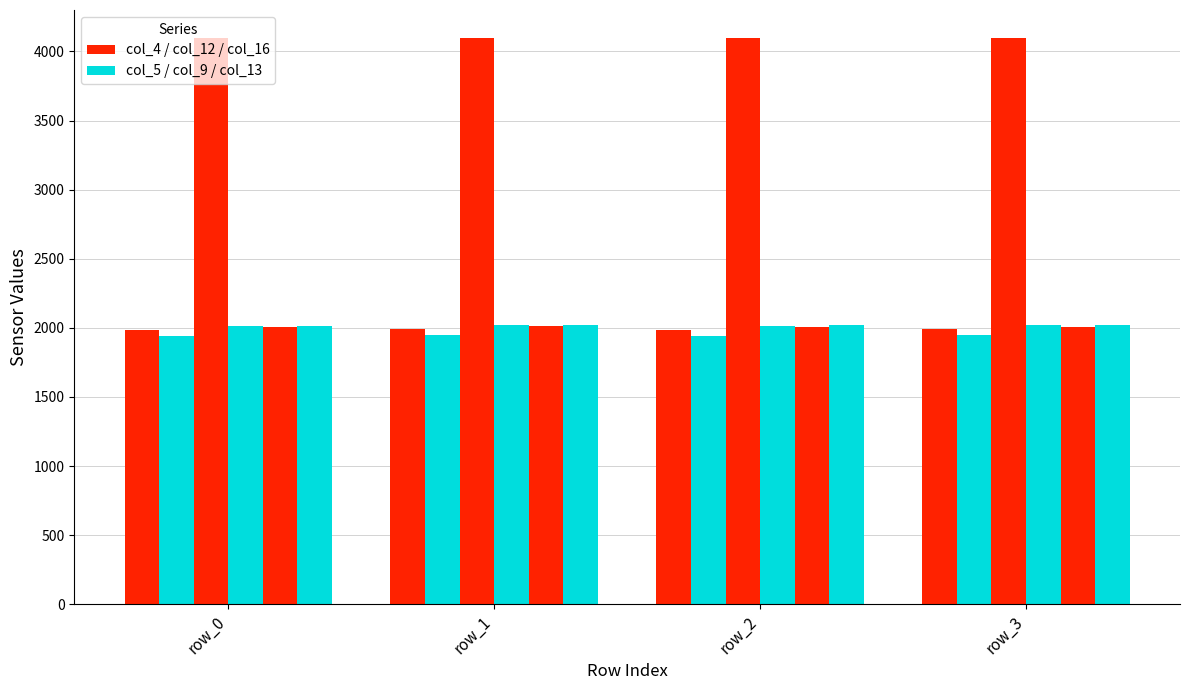

How many groups of bars are there?

4